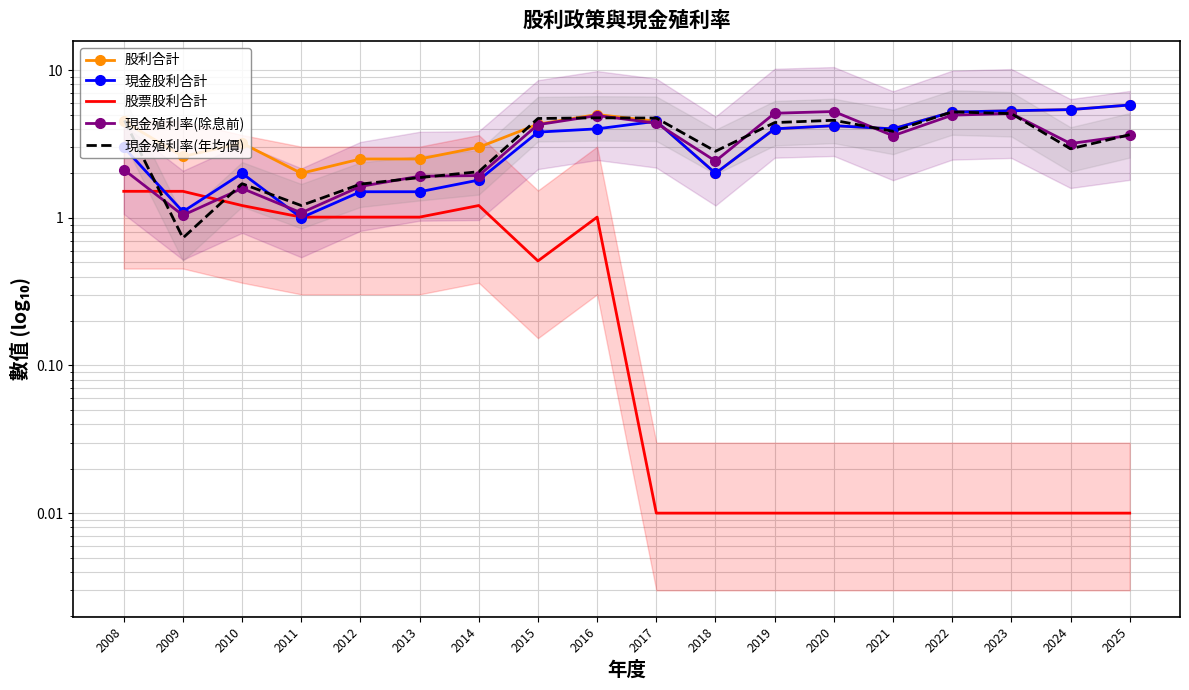

True or false: 股票股利合計 has a value of 0.0 at 2023.

True